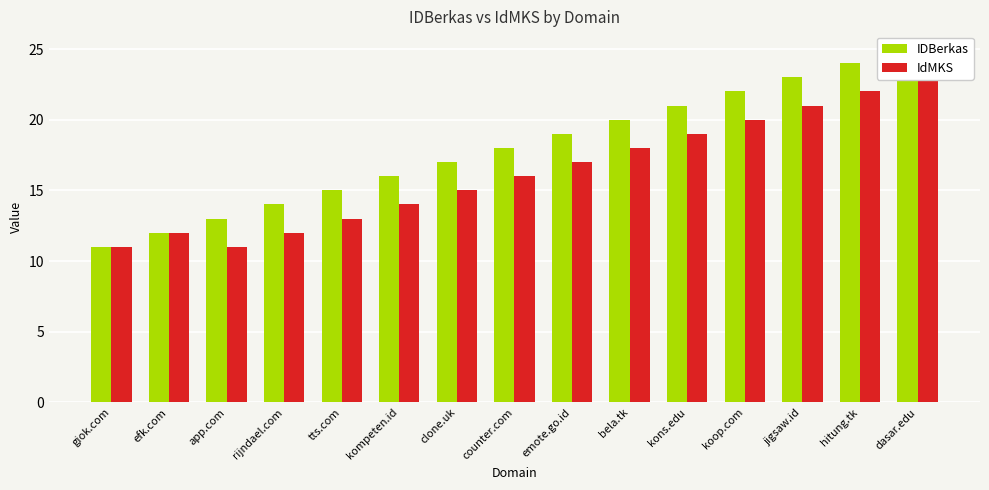

Reading left to right, what are all the values shown in this chart?

IDBerkas: giok.com=11	efk.com=12	app.com=13	rijndael.com=14	tts.com=15	kompeten.id=16	clone.uk=17	counter.com=18	emote.go.id=19	bela.tk=20	kons.edu=21	koop.com=22	jigsaw.id=23	hitung.tk=24	dasar.edu=25
IdMKS: giok.com=11	efk.com=12	app.com=11	rijndael.com=12	tts.com=13	kompeten.id=14	clone.uk=15	counter.com=16	emote.go.id=17	bela.tk=18	kons.edu=19	koop.com=20	jigsaw.id=21	hitung.tk=22	dasar.edu=23